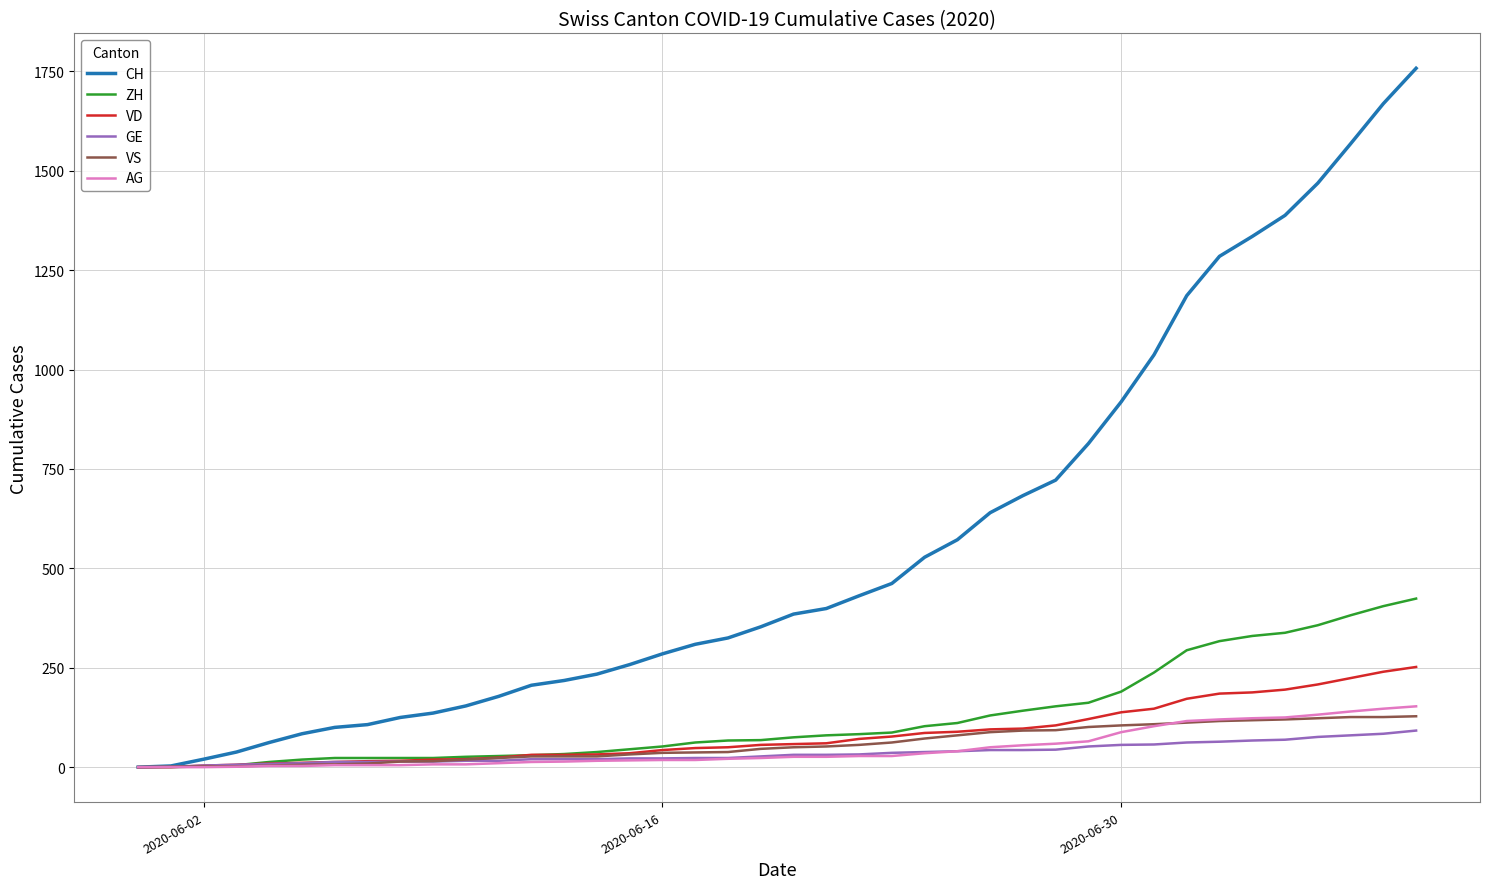

Which series has the largest range (max minus min)?

CH